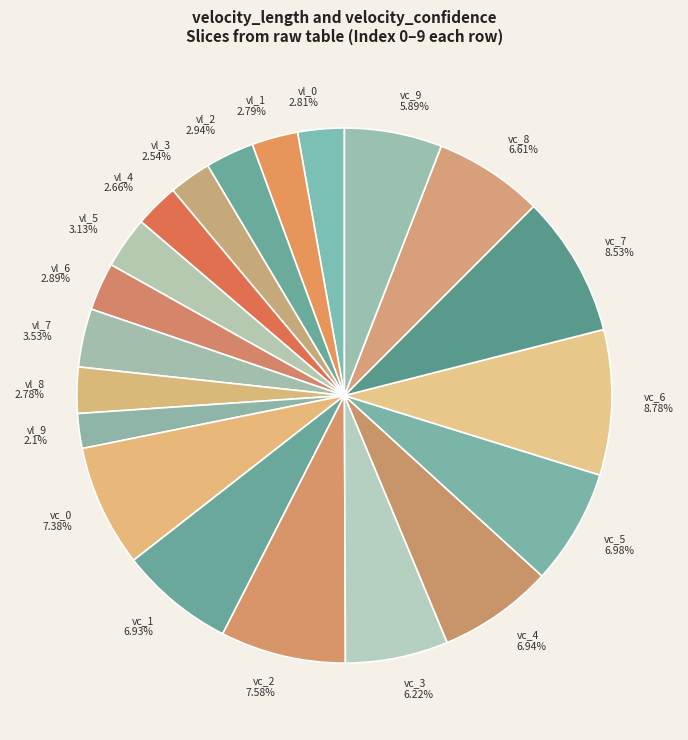

Is there any slice that represents more than half of the pie?

No